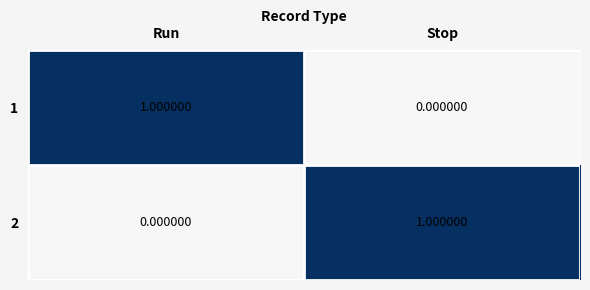

At how many categories does at least one series exceed 0?

2